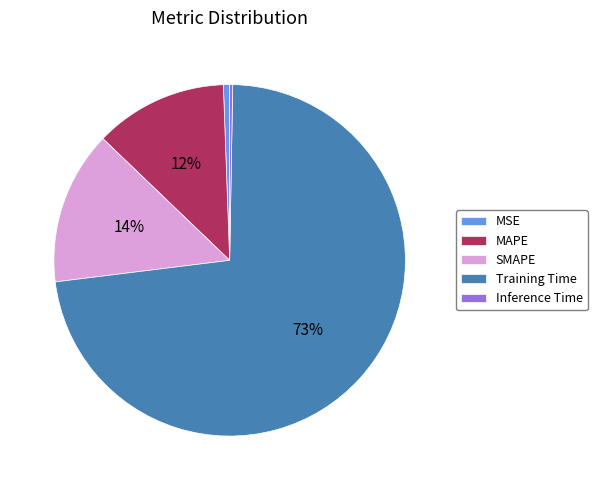

Which slice represents more than half of the pie?

Training Time